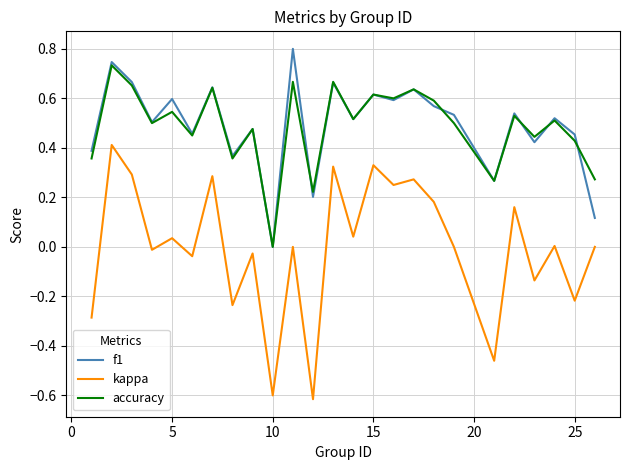

What are all the series names shown in the legend?

f1, kappa, accuracy